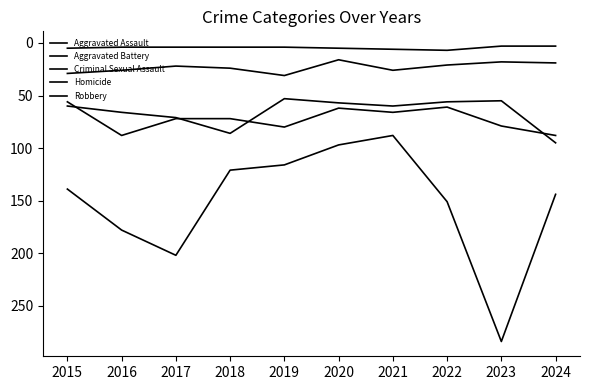

Does the chart have visible grid lines?

No